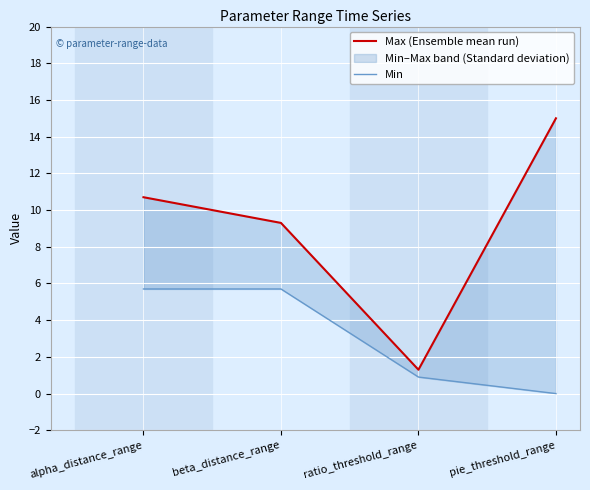

What is the label of the 2nd point from the right?

ratio_threshold_range